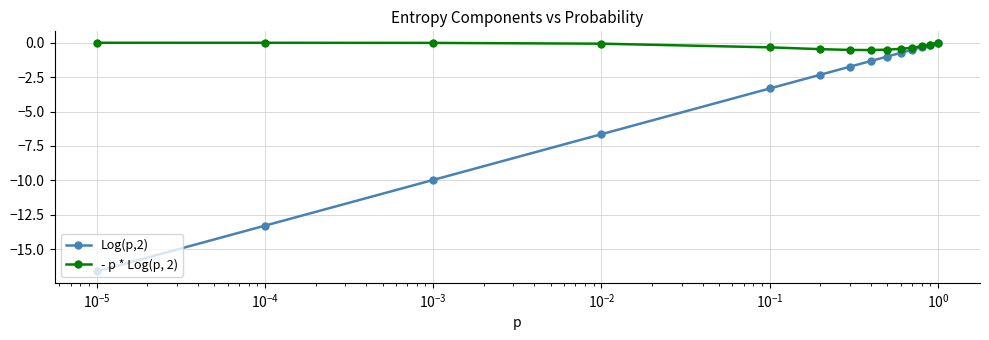

What is the value of the Log(p,2) point at the 1st from the left?

-16.6